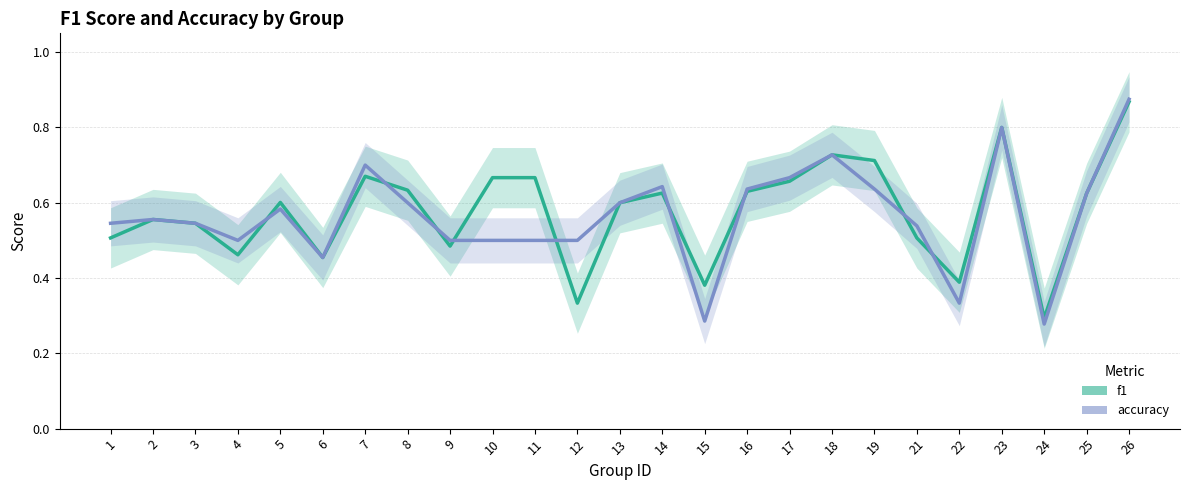

True or false: accuracy and f1 cross at least once.

True